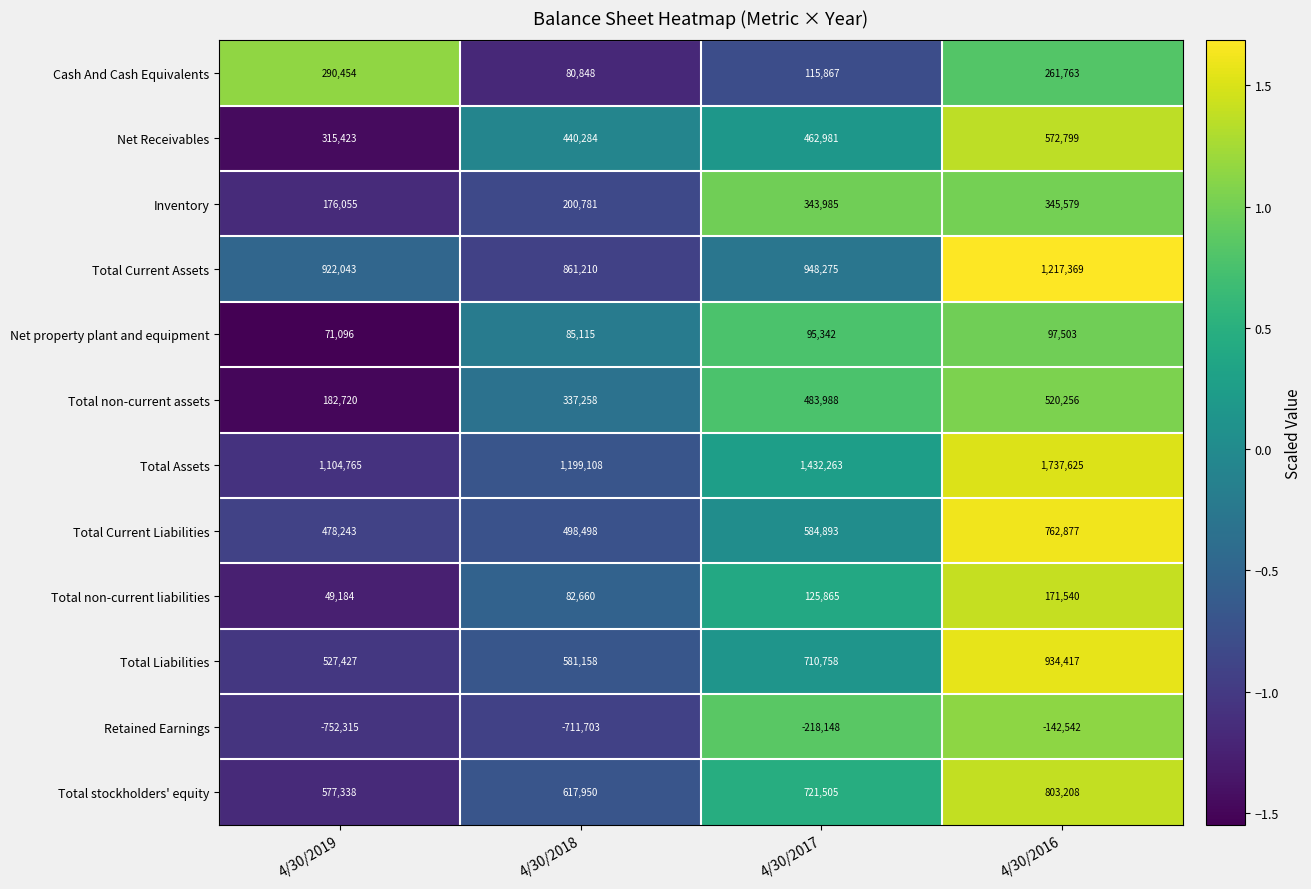

True or false: Cash And Cash Equivalents has a value of 115867 at 4/30/2017.

True